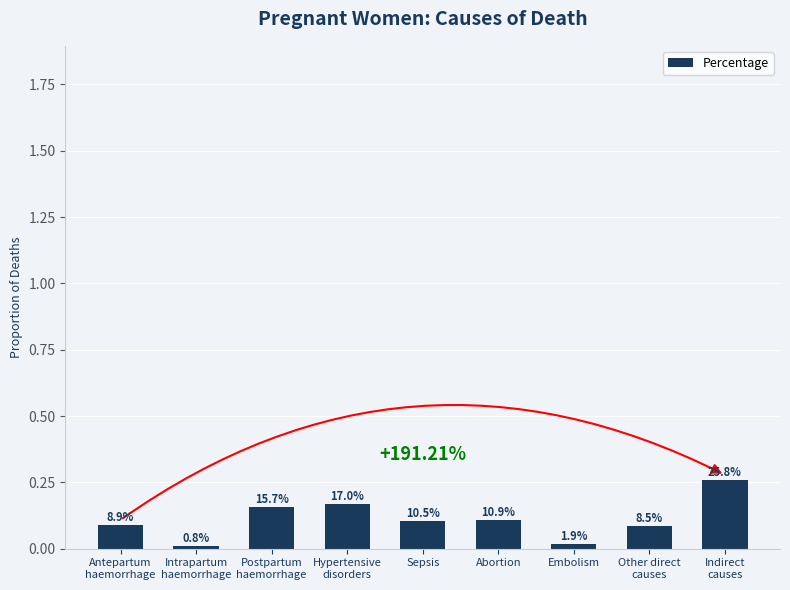

At which label is the value closest to 0?

Intrapartum
haemorrhage